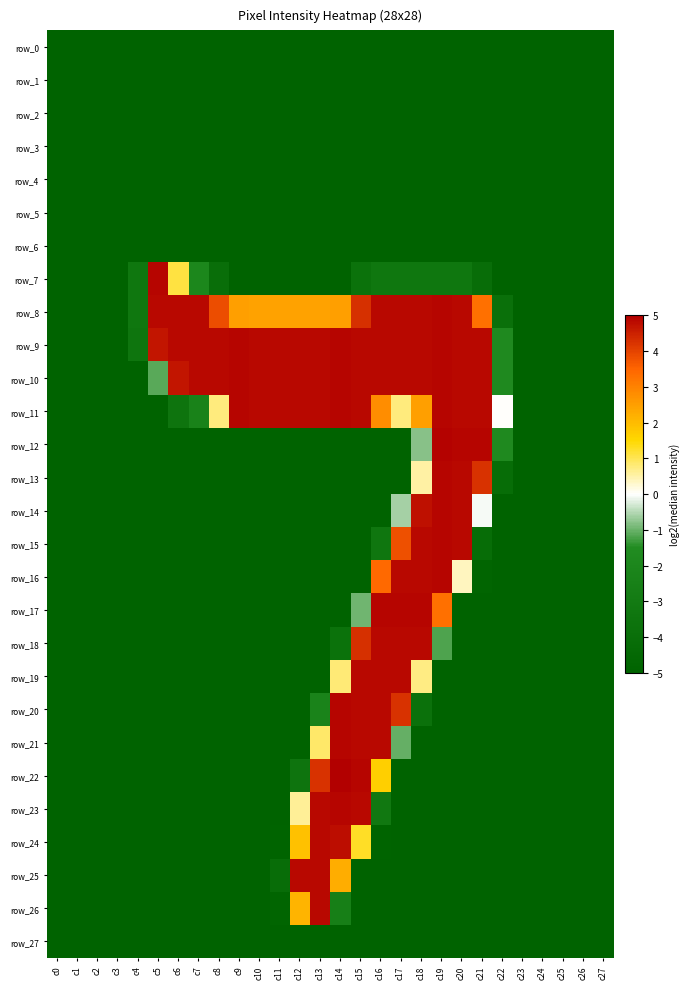

Between c0 and c22, which is larger?

c0